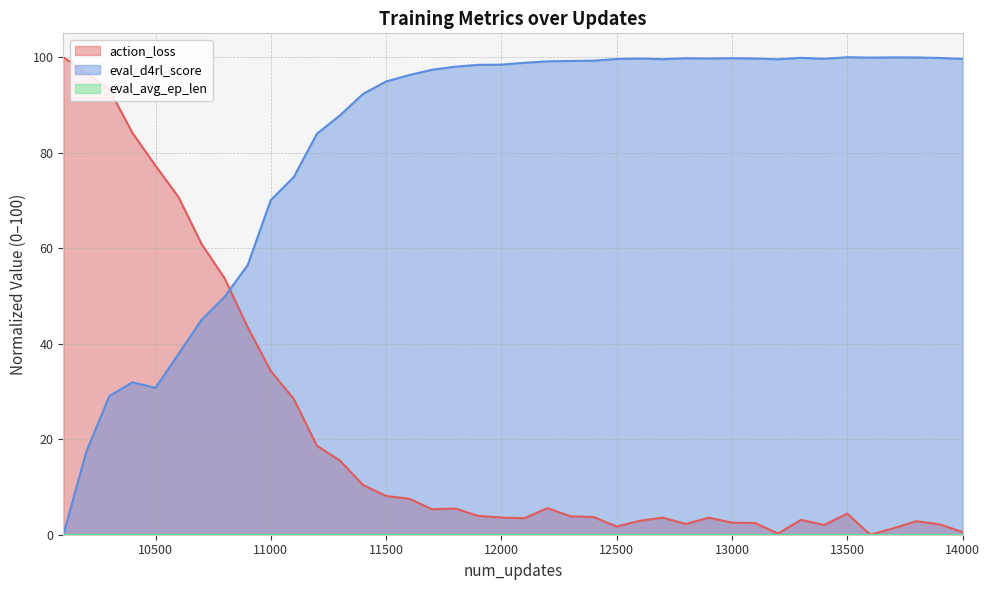

The eval_d4rl_score series shows 32.6 at 12500. True or false?

False